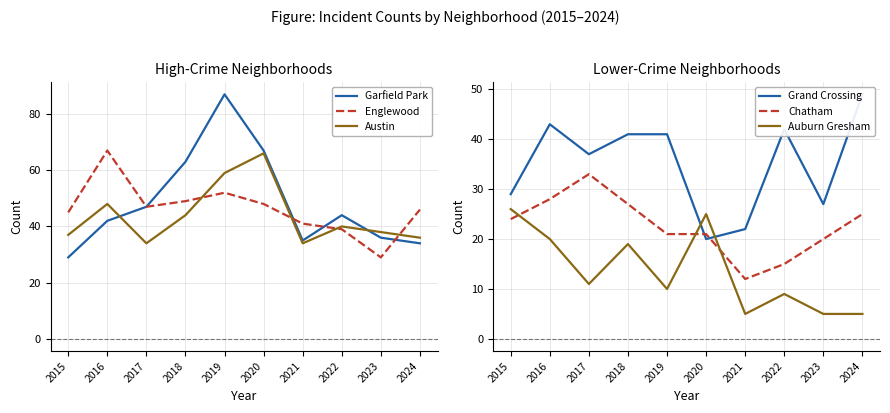

At which category is the sum across all series the highest?

2019